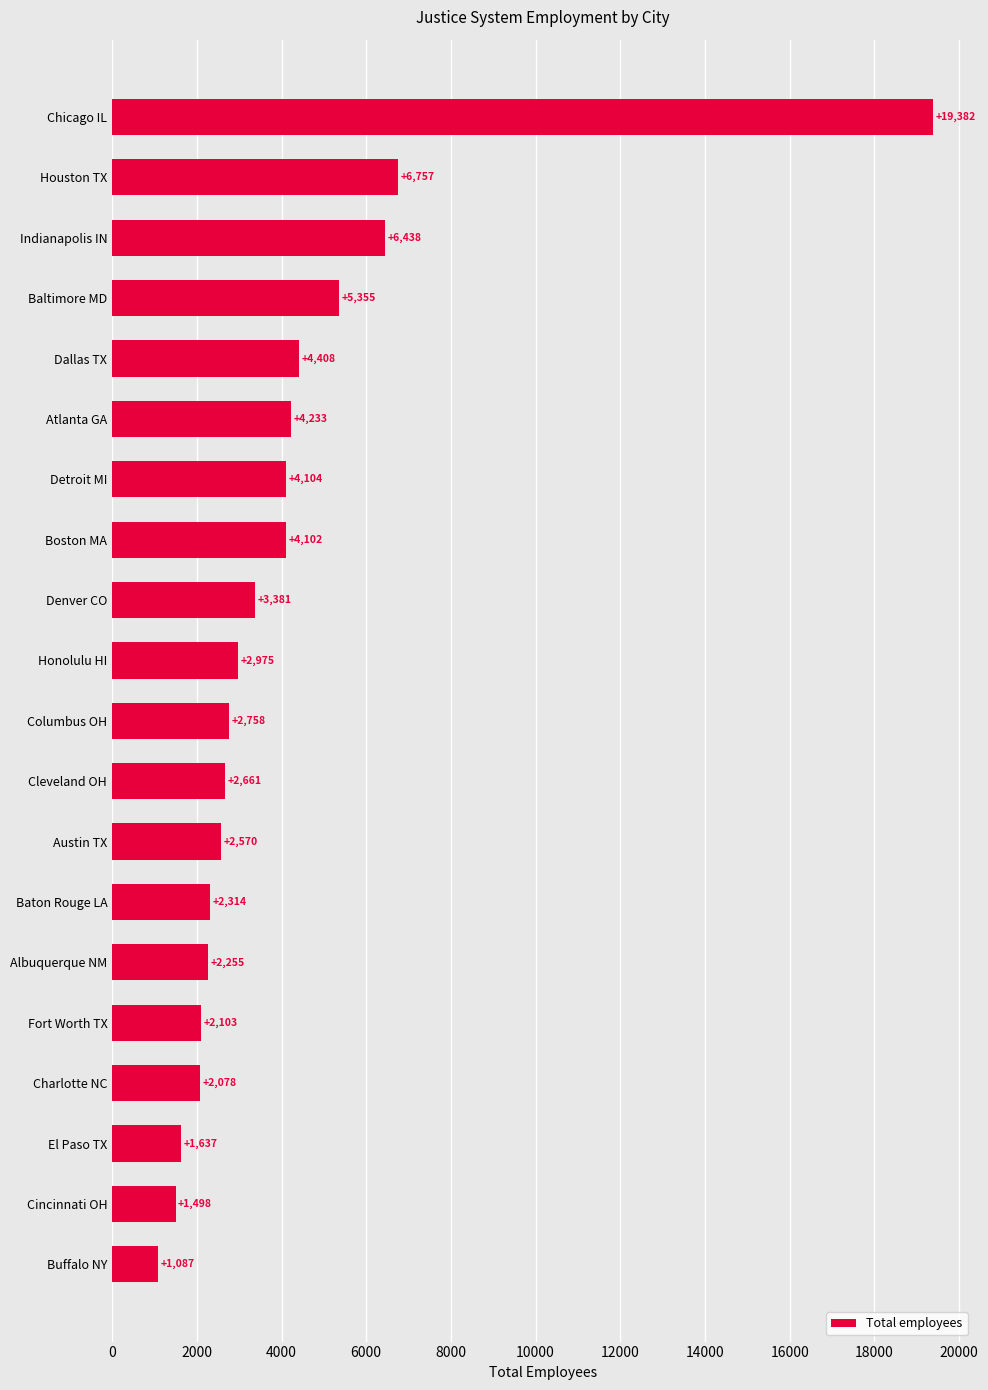

List the labels in order of value, largest first.

Chicago IL, Houston TX, Indianapolis IN, Baltimore MD, Dallas TX, Atlanta GA, Detroit MI, Boston MA, Denver CO, Honolulu HI, Columbus OH, Cleveland OH, Austin TX, Baton Rouge LA, Albuquerque NM, Fort Worth TX, Charlotte NC, El Paso TX, Cincinnati OH, Buffalo NY